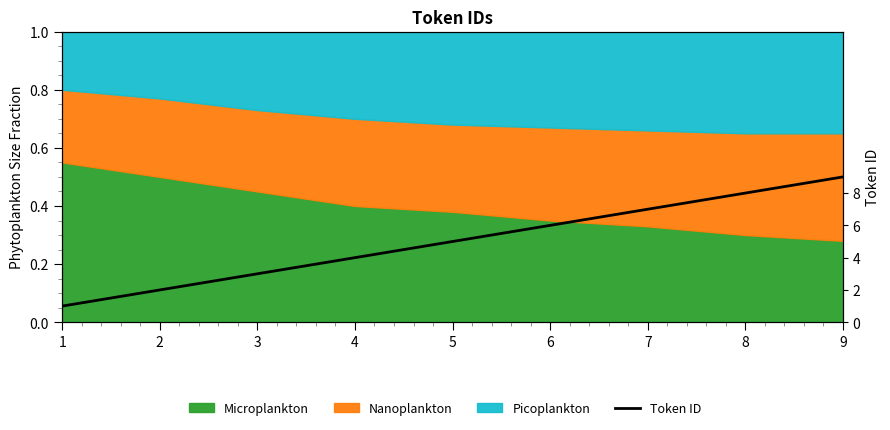

What is the minimum value shown in the chart?

1